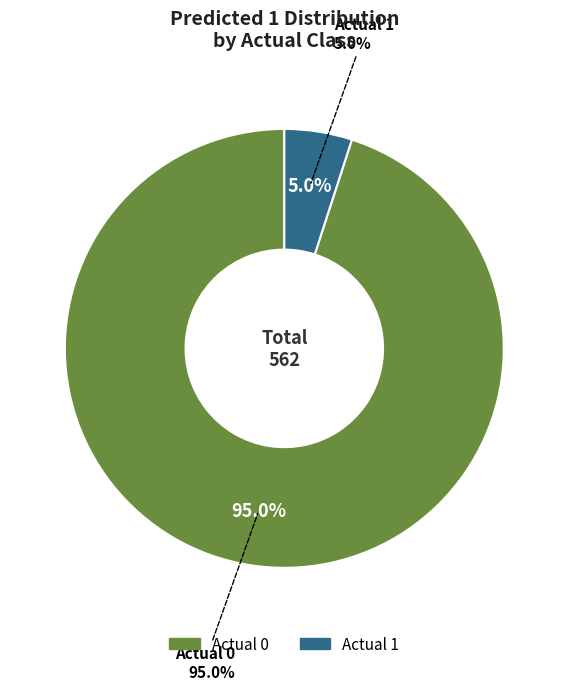

What percentage do Actual 1 and Actual 0 together represent?

100.0%